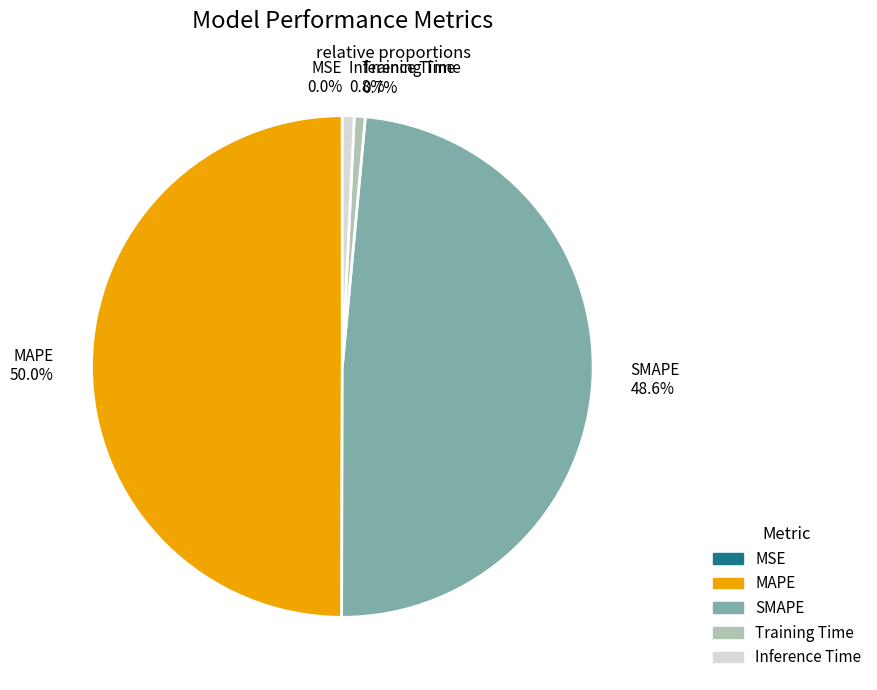

To the nearest percent, what portion does Inference Time represent?

1%